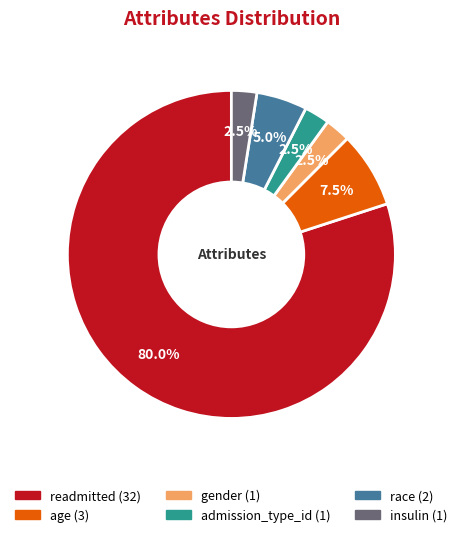

Count the number of slices in the pie.

6